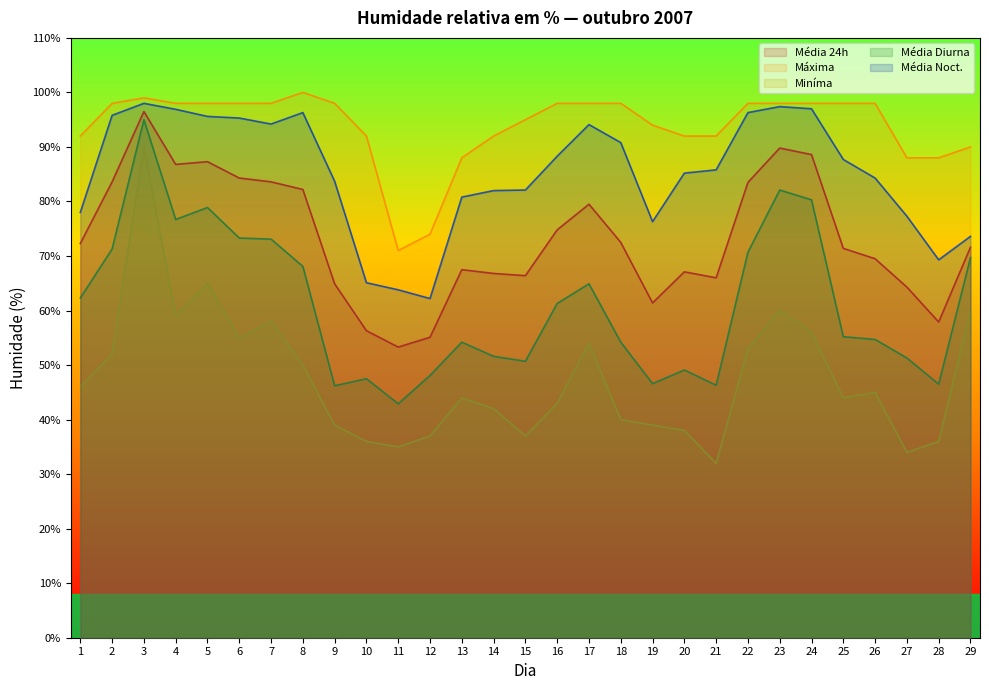

True or false: Máxima and Miníma intersect in this chart.

False